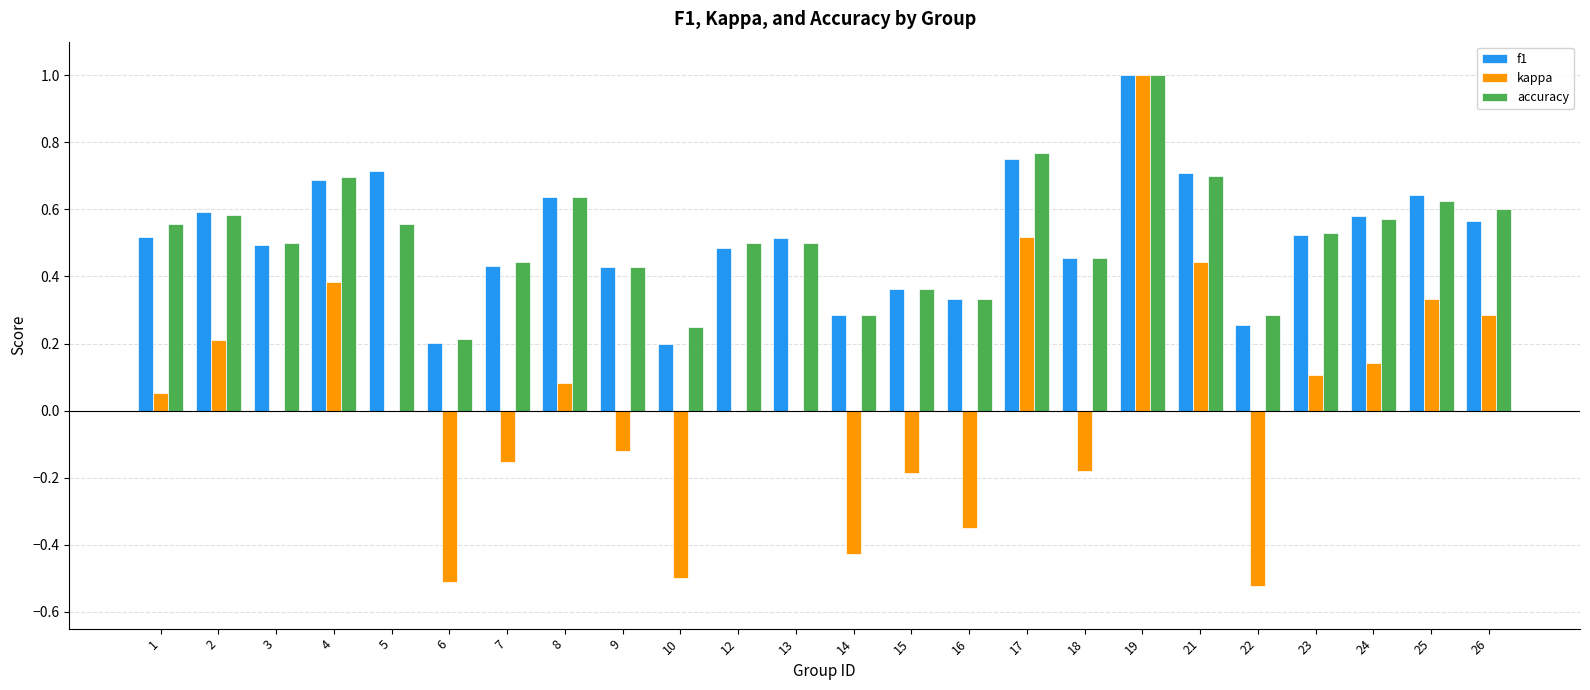

How many data points does each series have?

24